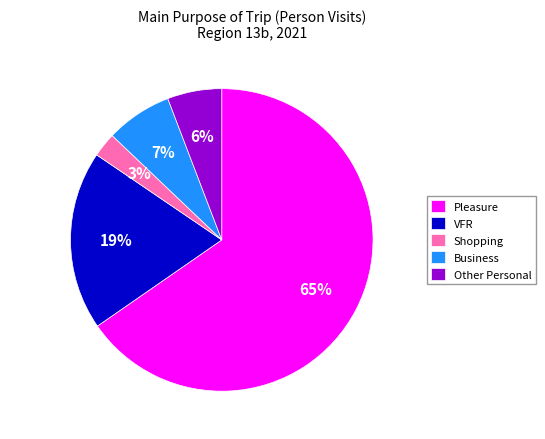

Is the sum of VFR and Shopping greater than half?

No